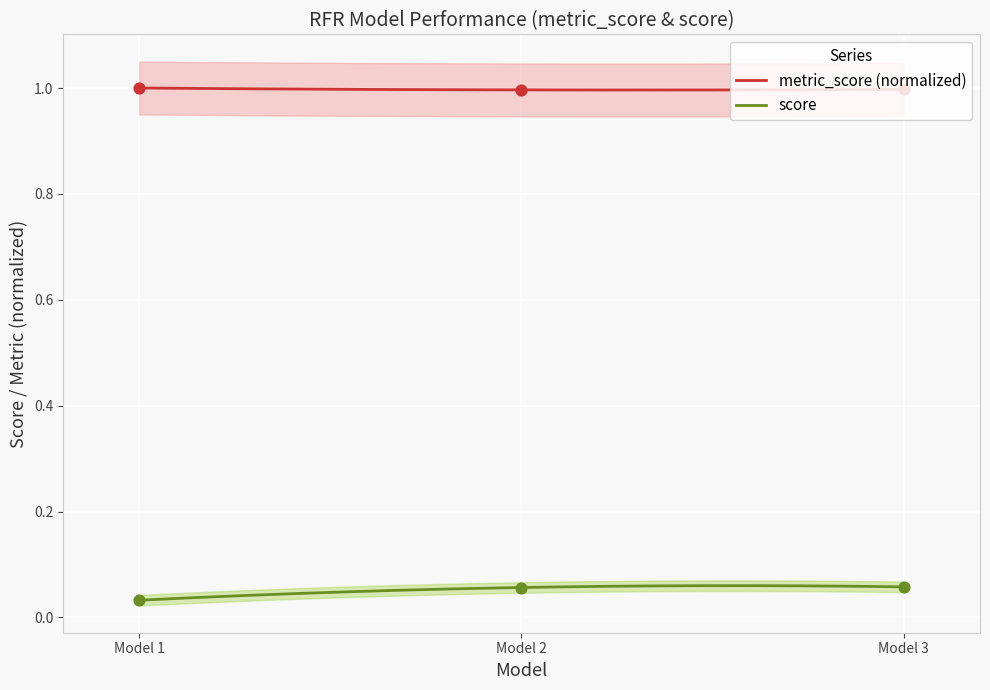

At which category is the sum across all series the highest?

Model 3